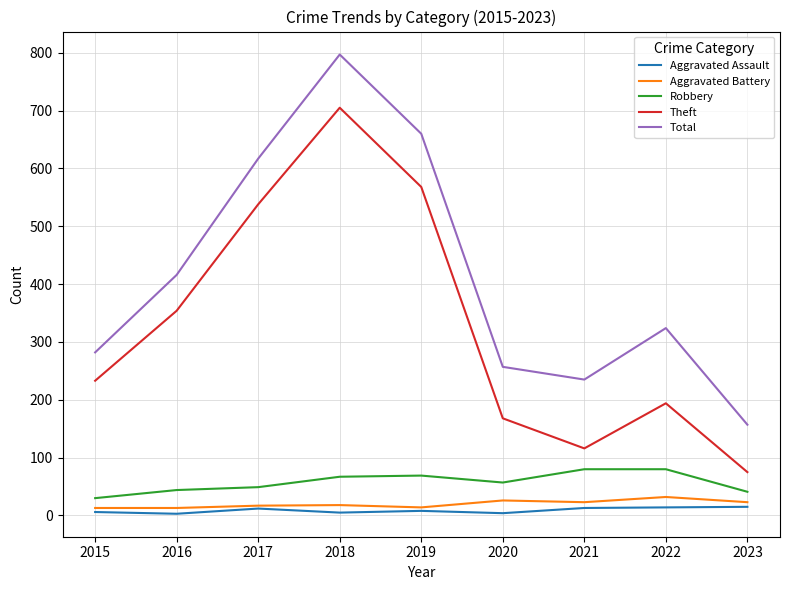

What is the difference between the highest and lowest values at 2020?

253